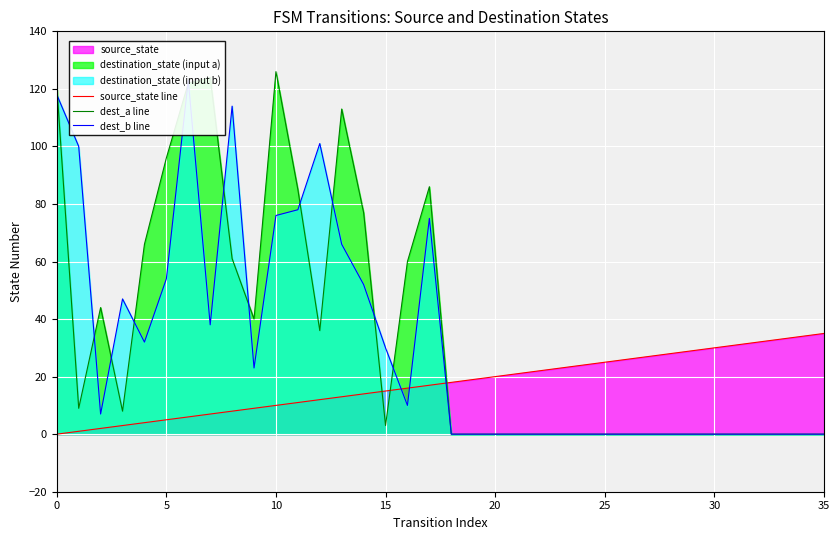

True or false: dest_a line and source_state line intersect in this chart.

True